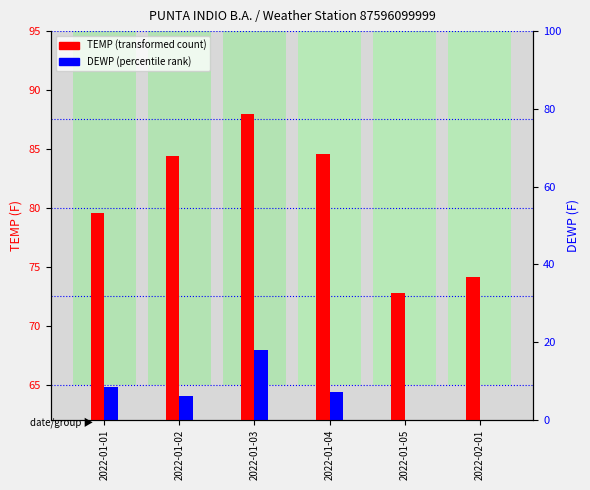

What is the label of the 6th bar from the right?

2022-01-01